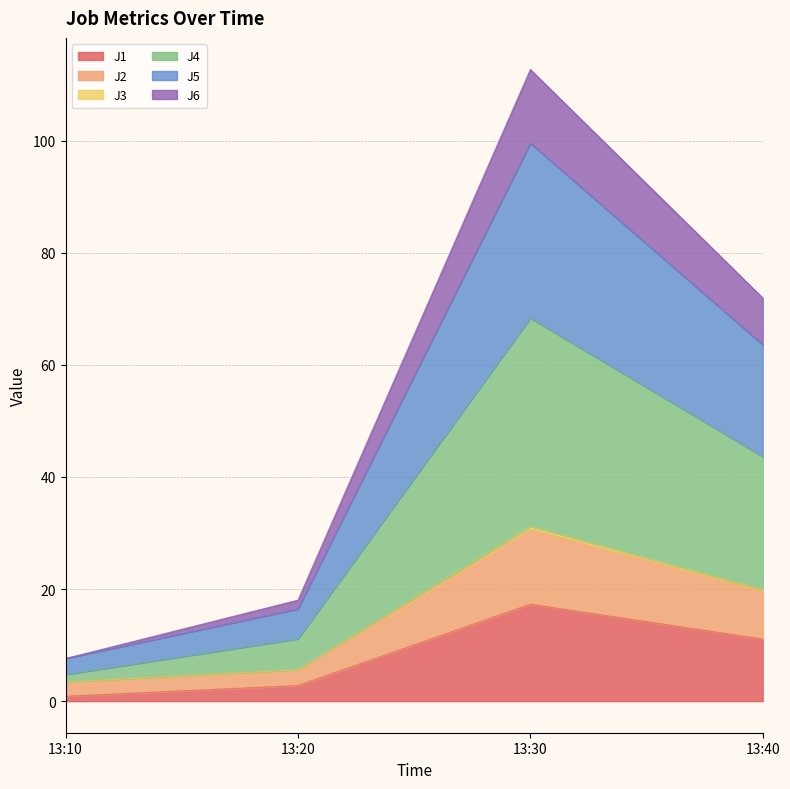

What is the total value across all series at 13:10?

7.6